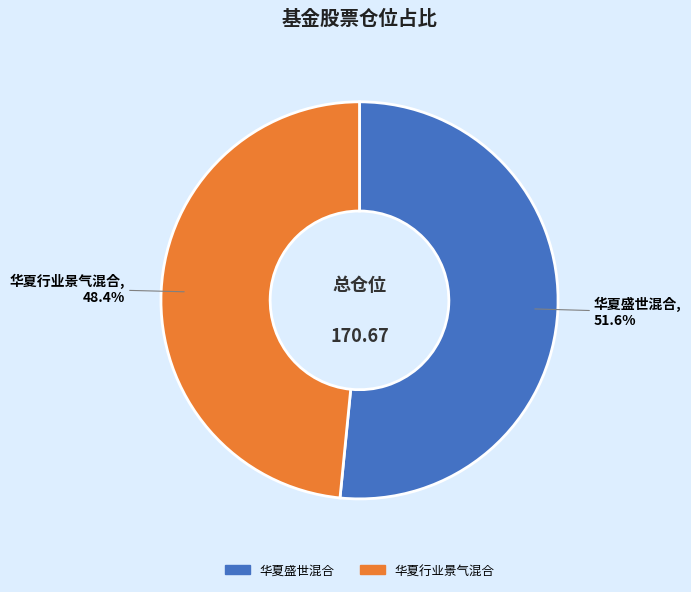

Which slice represents more than half of the pie?

华夏盛世混合